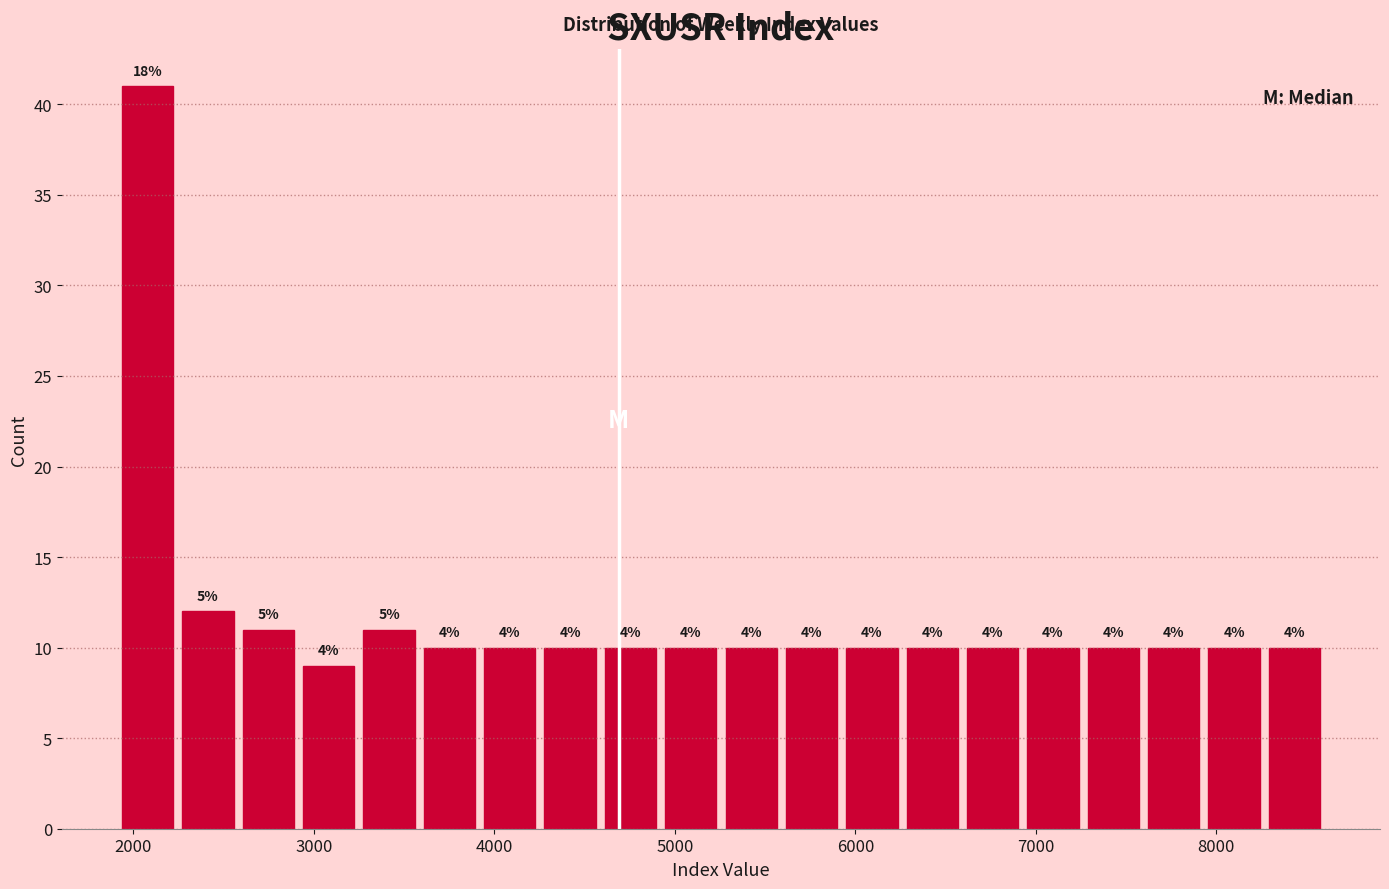

Read against the x-axis, roughly where is the centre of the tallest bar?

2100